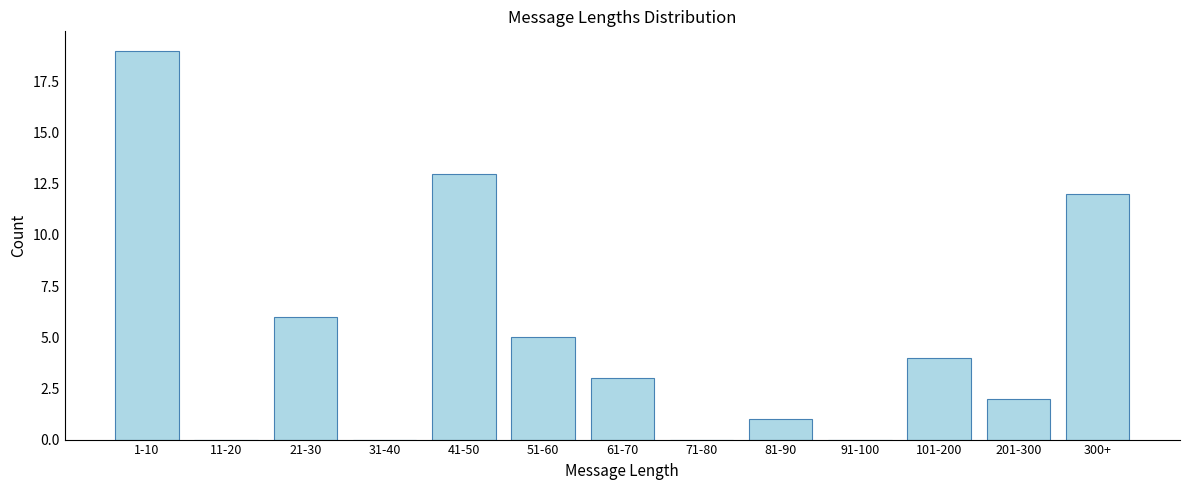

Reading left to right, what are all the values shown in this chart?

1-10=19	11-20=0	21-30=6	31-40=0	41-50=13	51-60=5	61-70=3	71-80=0	81-90=1	91-100=0	101-200=4	201-300=2	300+=12